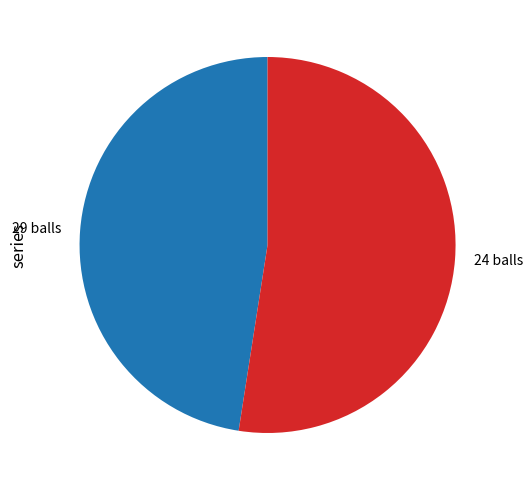

Combined, do 29 balls and 24 balls account for over 50%?

Yes